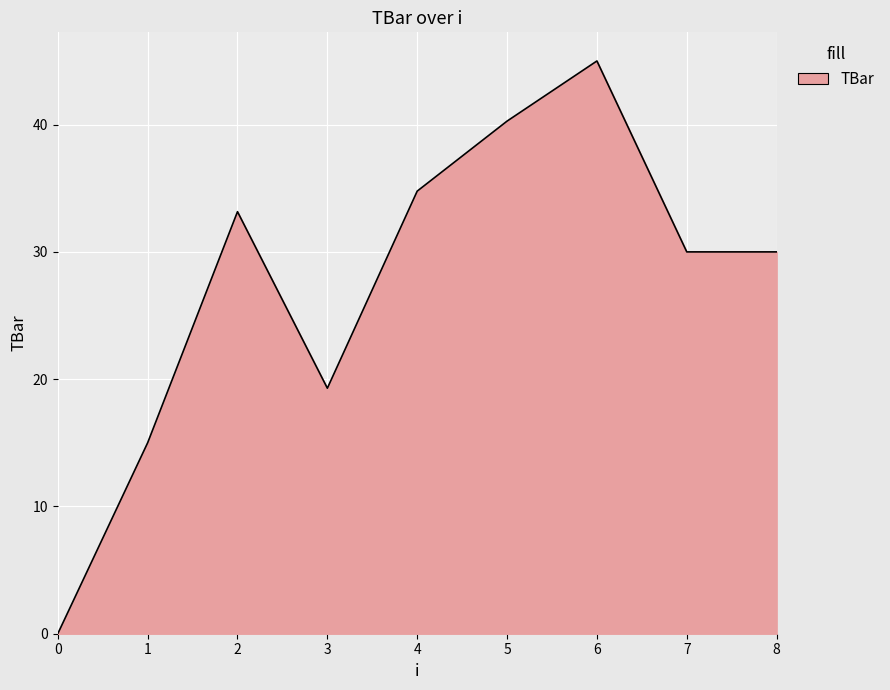

What is the sum of the values at 6 and 1?

60.0